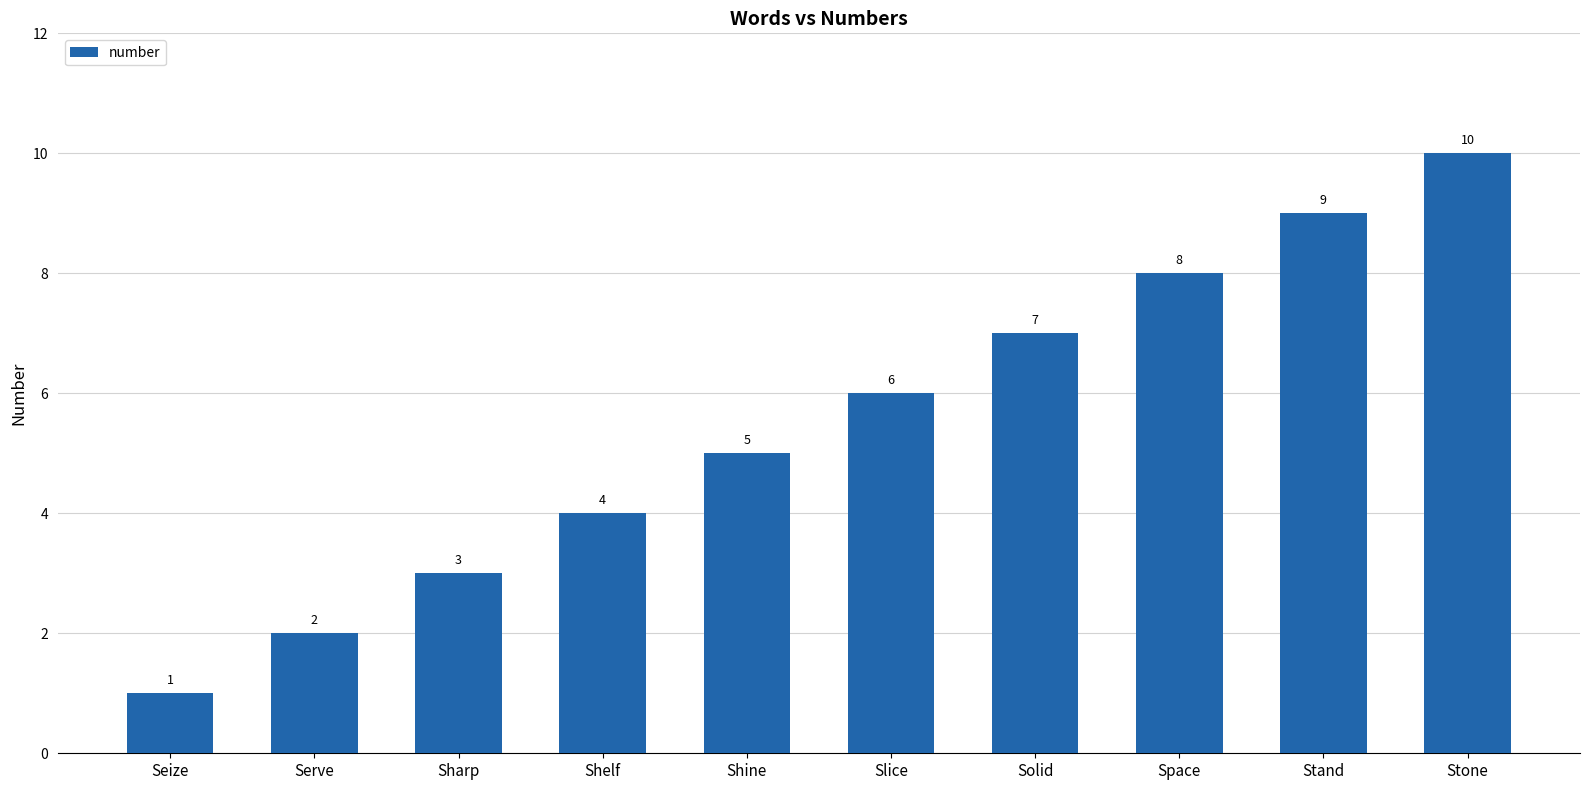

How many bars are there in total?

10